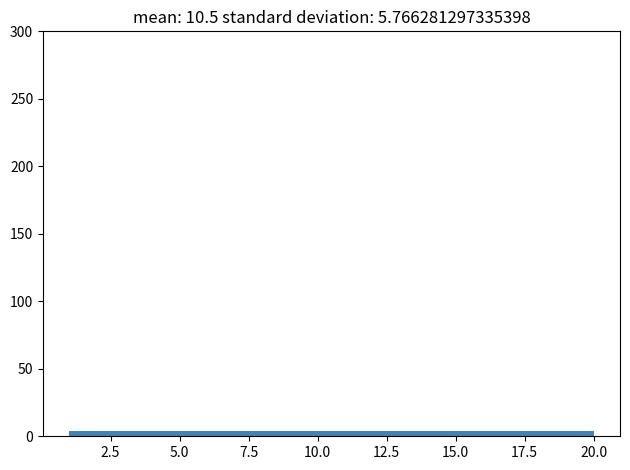

Reading left to right, transcribe this chart: for each bar, give the range it covers on the x-axis and its height. Neither the bar edges nor the heights are printed on the chart, so give them approximately, as read against the axes.

1.0 to 4.8: under 5
4.8 to 8.6: under 5
8.6 to 12.4: under 5
12.4 to 16.2: under 5
16.2 to 20.0: under 5